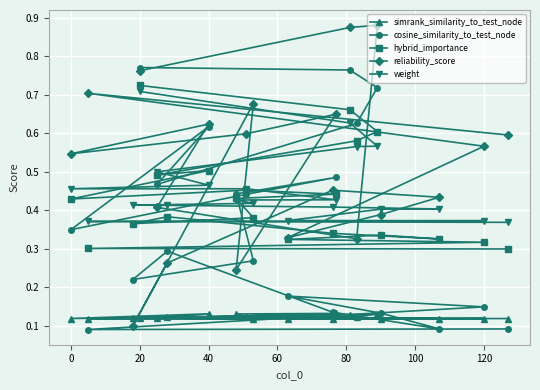

What are all the series names shown in the legend?

simrank_similarity_to_test_node, cosine_similarity_to_test_node, hybrid_importance, reliability_score, weight